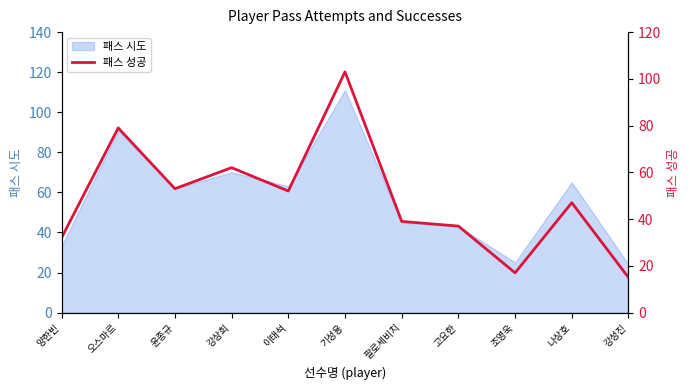

What is the change in value from 강상희 to 이태석?

-10